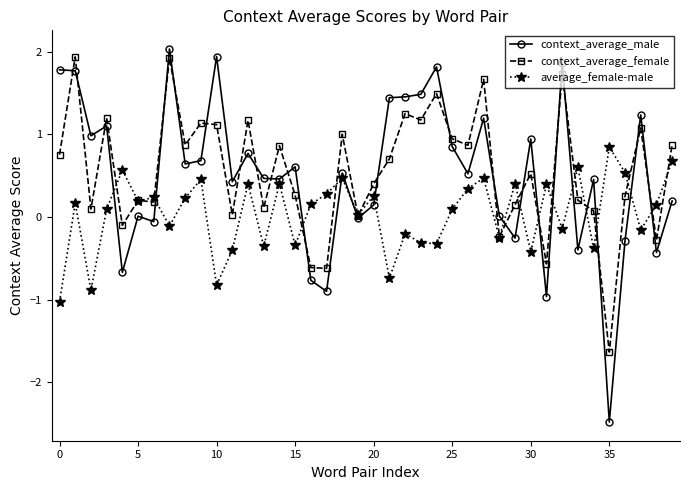

What is the highest value of the context_average_female series?

1.9